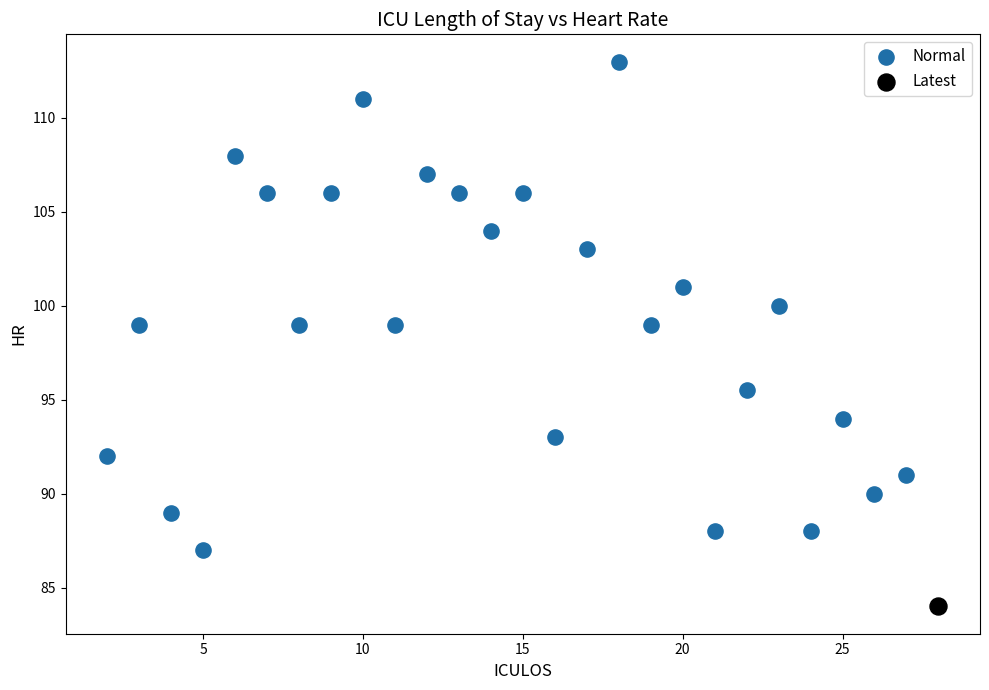

What are all the series names shown in the legend?

Normal, Latest